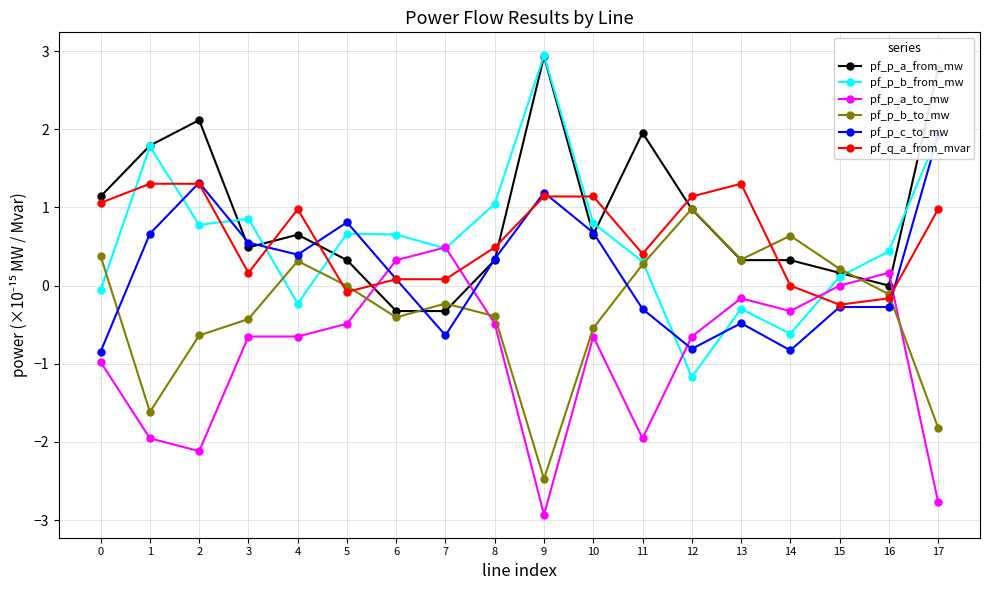

What is the difference between the highest and lowest values at 14?

1.5